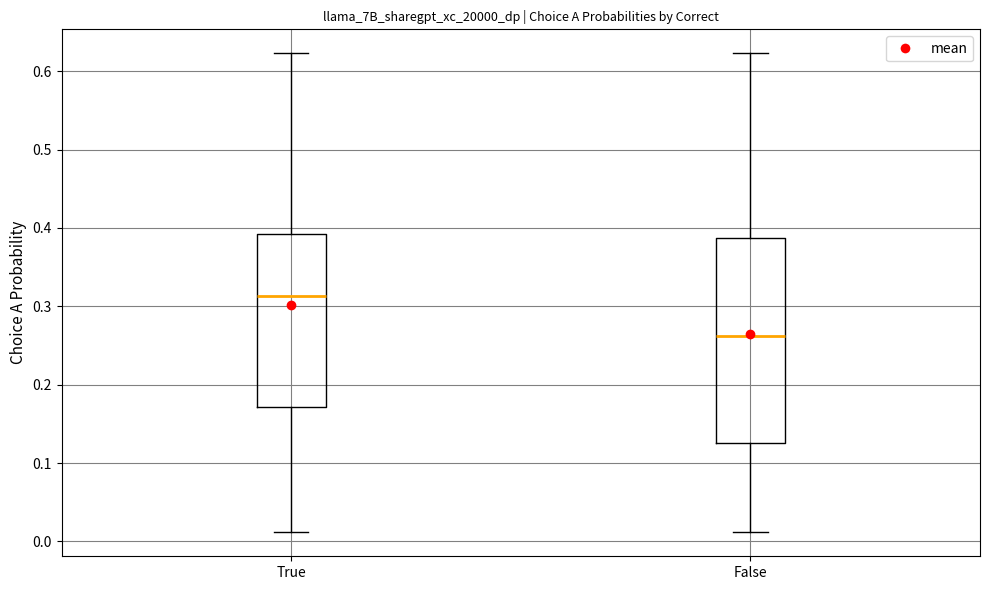

Reading left to right, transcribe this box plot: for each box, give where its median line is, the range the box spans, and where its two whiskers end, as read against the y-axis. The values are not printed on the chart, so give them approximately, as read against the axis.

True: median 0.31, box 0.17 to 0.39, whiskers 0.01 to 0.62
False: median 0.26, box 0.13 to 0.39, whiskers 0.01 to 0.62